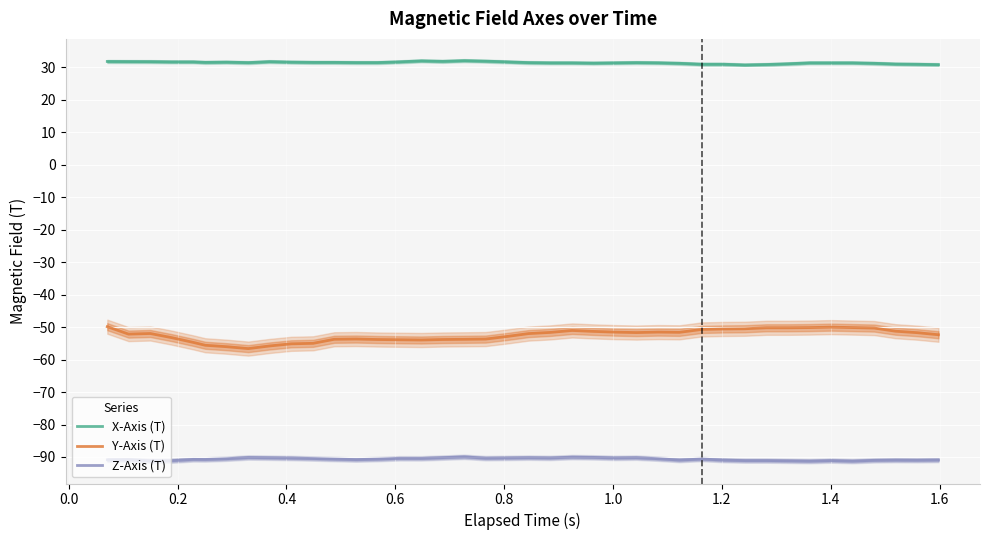

Reading left to right, transcribe all the data shown in this chart.

X-Axis (T): 31.8	31.8	31.8	31.7	31.7	31.5	31.6	31.5	31.8	31.6	31.5	31.5	31.5	31.5	31.7	32.0	31.9	32.1	31.9	31.7	31.5	31.4	31.4	31.3	31.4	31.5	31.4	31.2	31.0	31.0	30.7	30.9	31.1	31.4	31.4	31.4	31.2	31.0	31.0	30.8
Y-Axis (T): -49.9	-52.2	-52.0	-53.2	-54.7	-55.6	-56.0	-56.6	-55.8	-55.2	-55.0	-53.8	-53.7	-53.8	-53.9	-54.0	-53.8	-53.8	-53.7	-52.9	-52.0	-51.6	-51.0	-51.3	-51.6	-51.7	-51.5	-51.6	-50.7	-50.6	-50.5	-50.2	-50.2	-50.2	-50.0	-50.2	-50.3	-51.3	-51.7	-52.4
Z-Axis (T): -90.9	-90.8	-91.2	-91.1	-90.7	-90.8	-90.5	-90.2	-90.2	-90.3	-90.5	-90.6	-90.8	-90.7	-90.4	-90.4	-90.2	-90.0	-90.4	-90.3	-90.2	-90.3	-90.1	-90.1	-90.3	-90.2	-90.5	-90.9	-90.6	-91.0	-91.1	-91.1	-91.2	-91.3	-91.1	-91.3	-91.0	-91.0	-91.0	-90.9